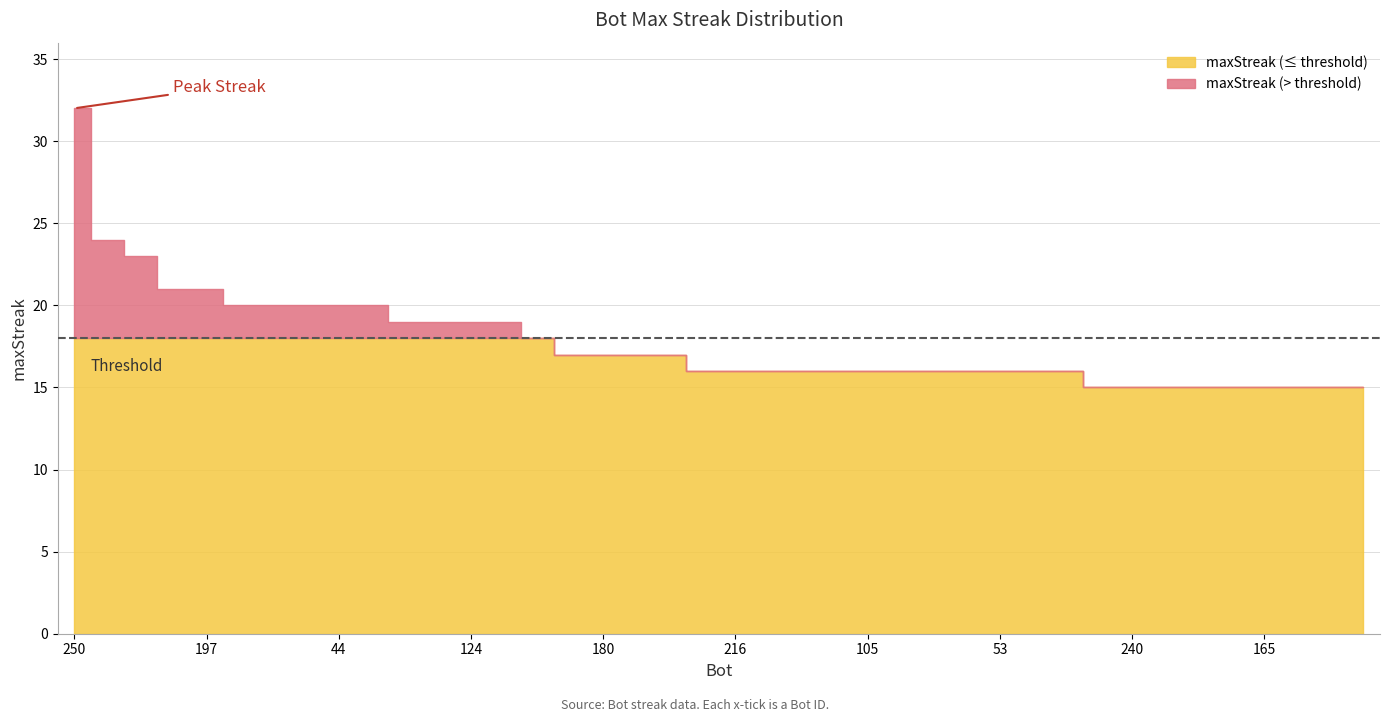

True or false: the data has more than 2 interior local peaks.

False